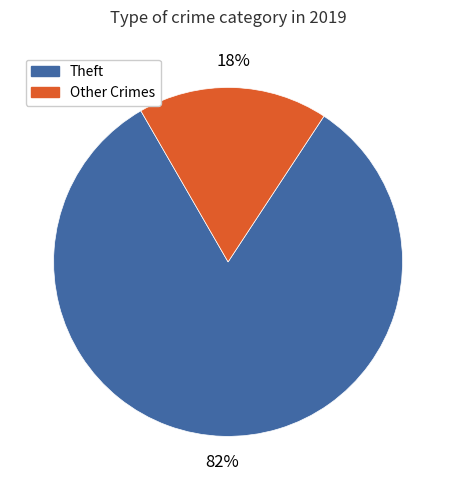

To the nearest percent, what is the average slice percentage?

50%